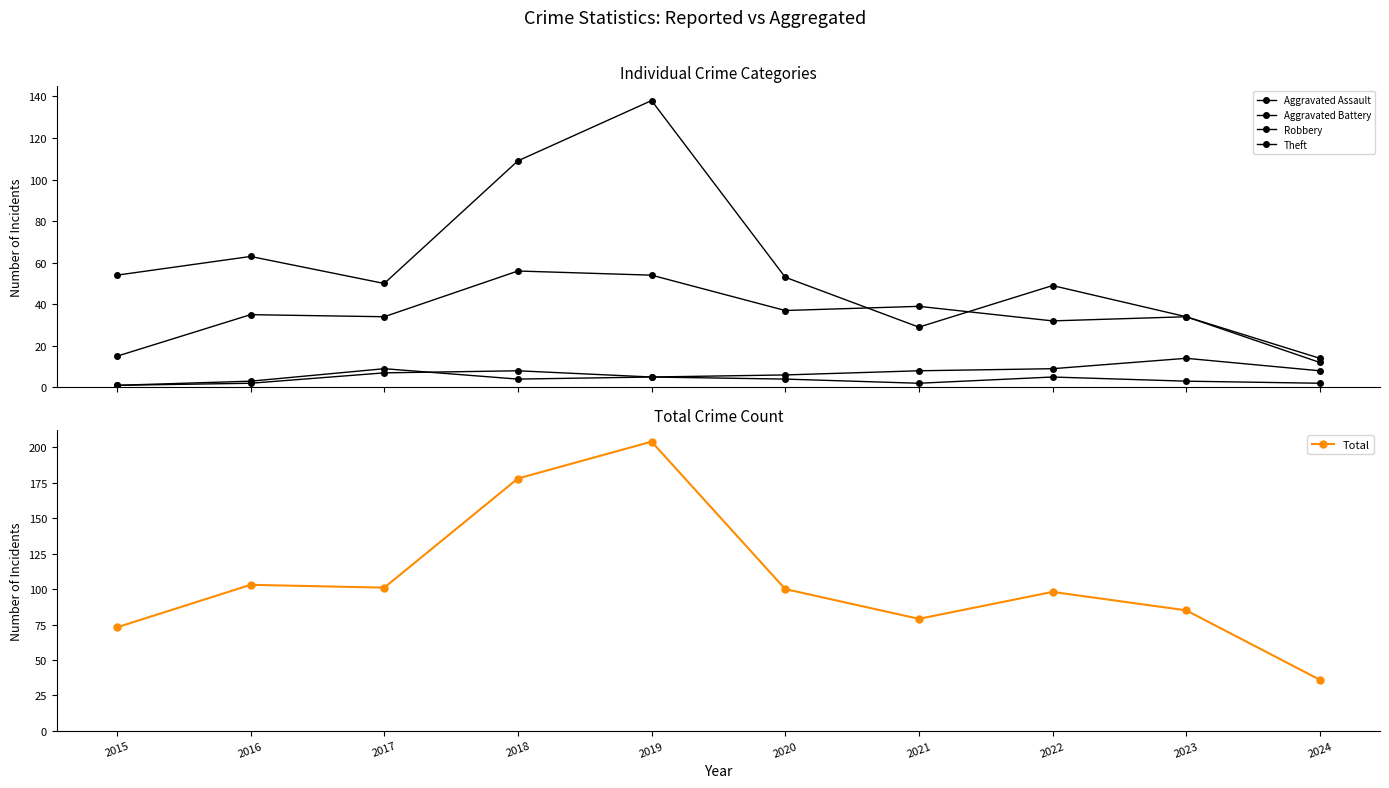

Which series has the widest spread of values?

Total